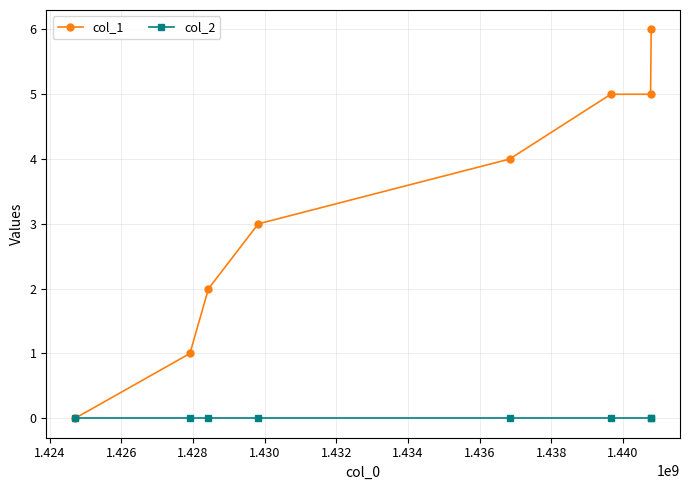

Reading left to right, list all the values displayed in this chart.

col_1: 0	1	2	3	4	5	5	6
col_2: 0	0	0	0	0	0	0	0